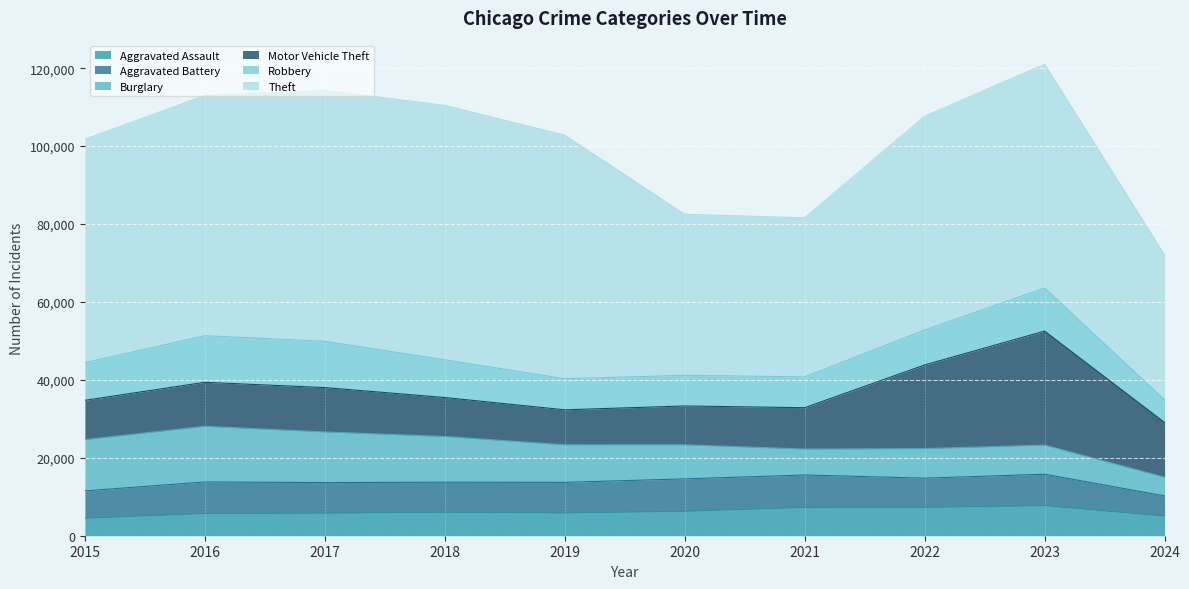

True or false: Aggravated Assault and Theft cross at least once.

False